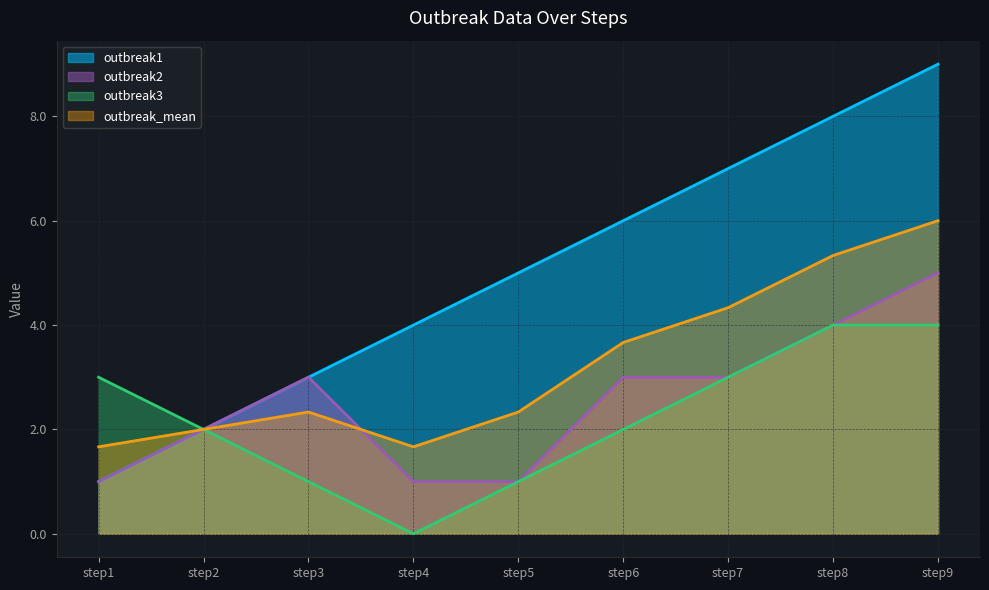

Between which two adjacent categories do outbreak_mean and outbreak2 first intersect?

step3 and step4